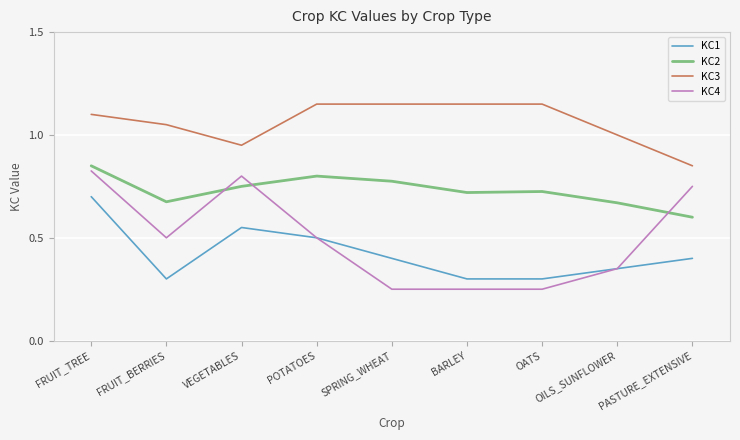

Which category has the lowest value in the KC3 series?

PASTURE_EXTENSIVE